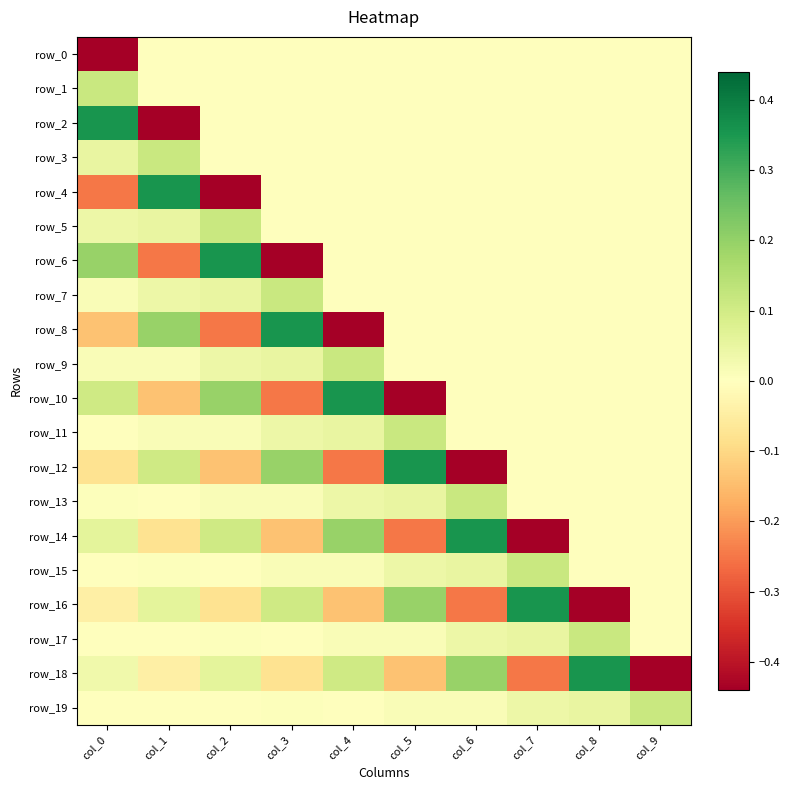

What is the lowest value of the row_6 series?

-0.4